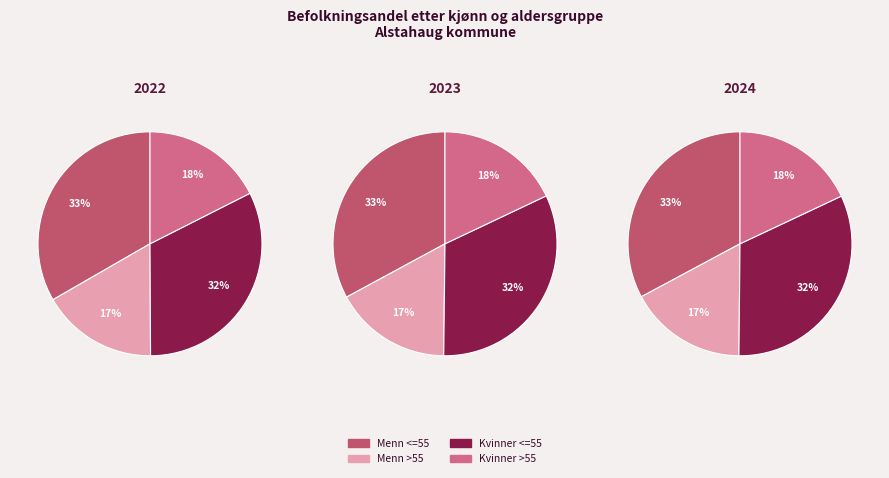

Is it true that Alstahaug Menn >55 2024 is 1% of the pie?

False